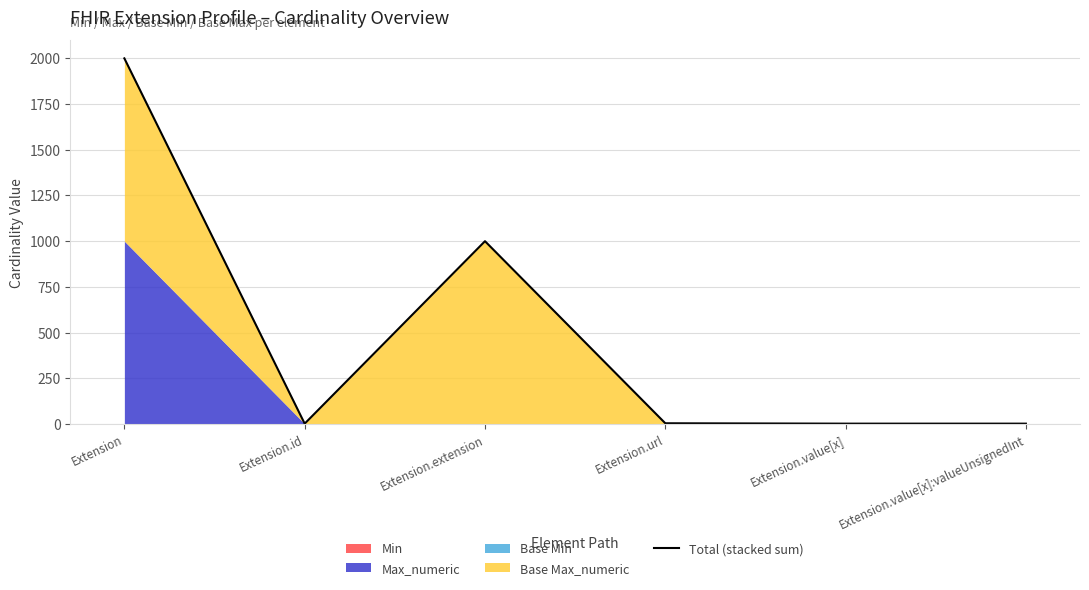

Reading left to right, transcribe all the data shown in this chart.

Extension=1998	Extension.id=2	Extension.extension=999	Extension.url=4	Extension.value[x]=2	Extension.value[x]:valueUnsignedInt=2